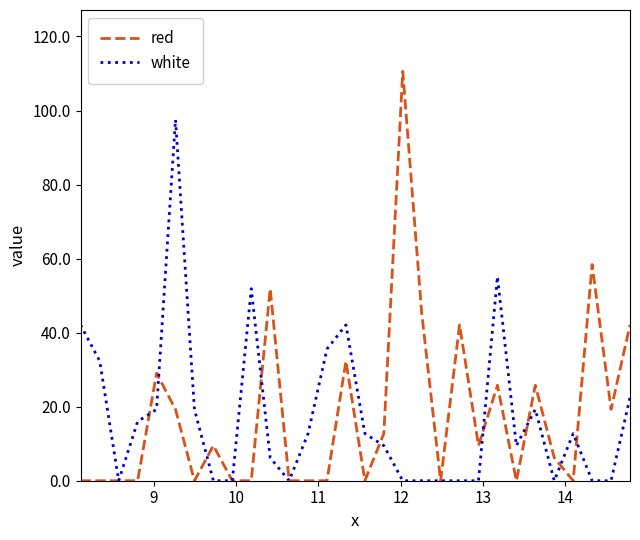

Rank the series by their maximum value, from highest to lowest.

red, white